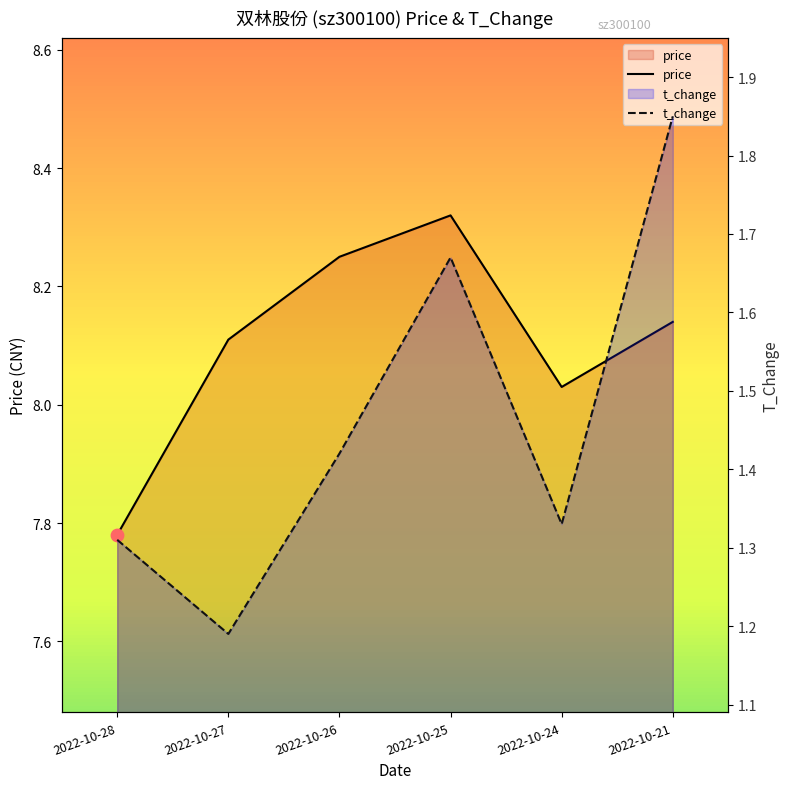

What are all the series names shown in the legend?

price, t_change